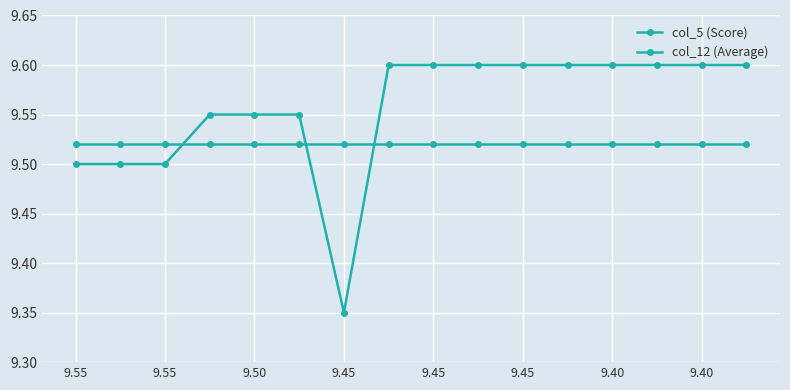

How many lines are shown in the chart?

2